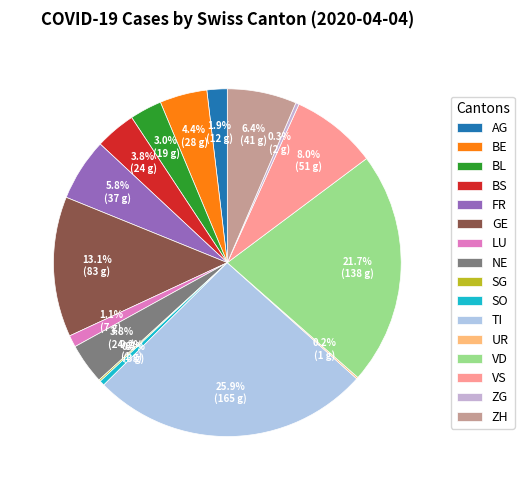

Is there a majority slice in this chart?

No